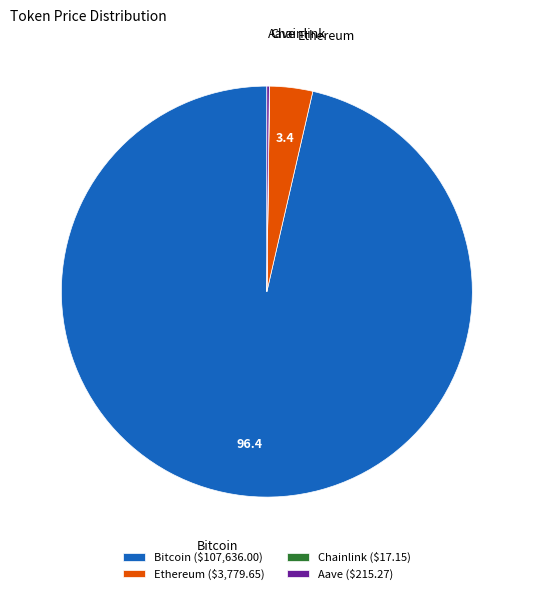

Does any single category account for the majority?

Yes